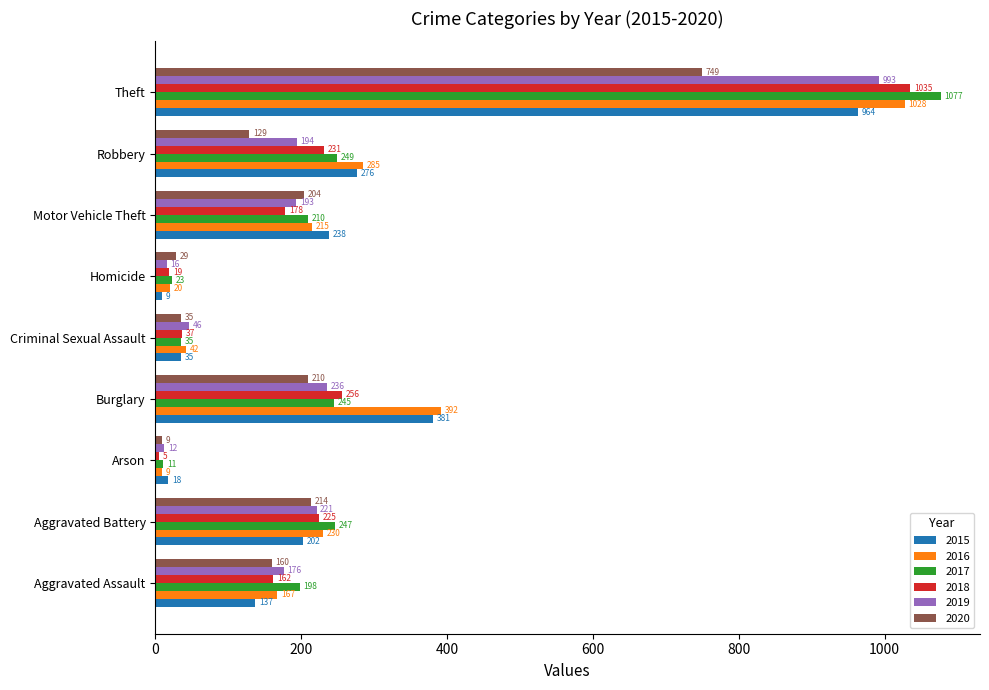

At which label is 2018 closest to 520?

Burglary